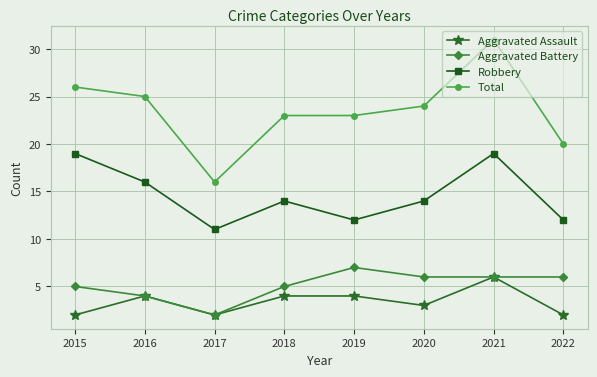

What is the sum of all Aggravated Assault values?

27